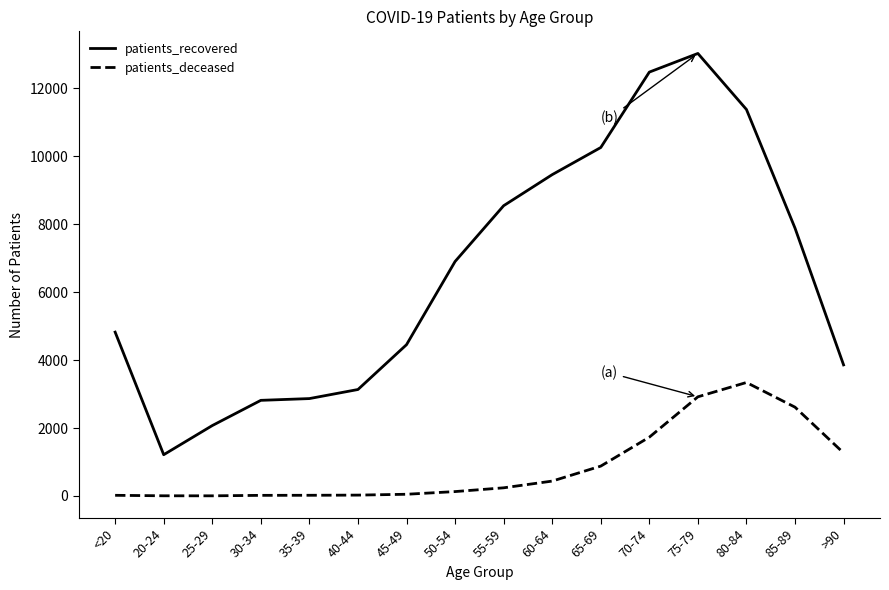

True or false: patients_recovered and patients_deceased cross at least once.

False